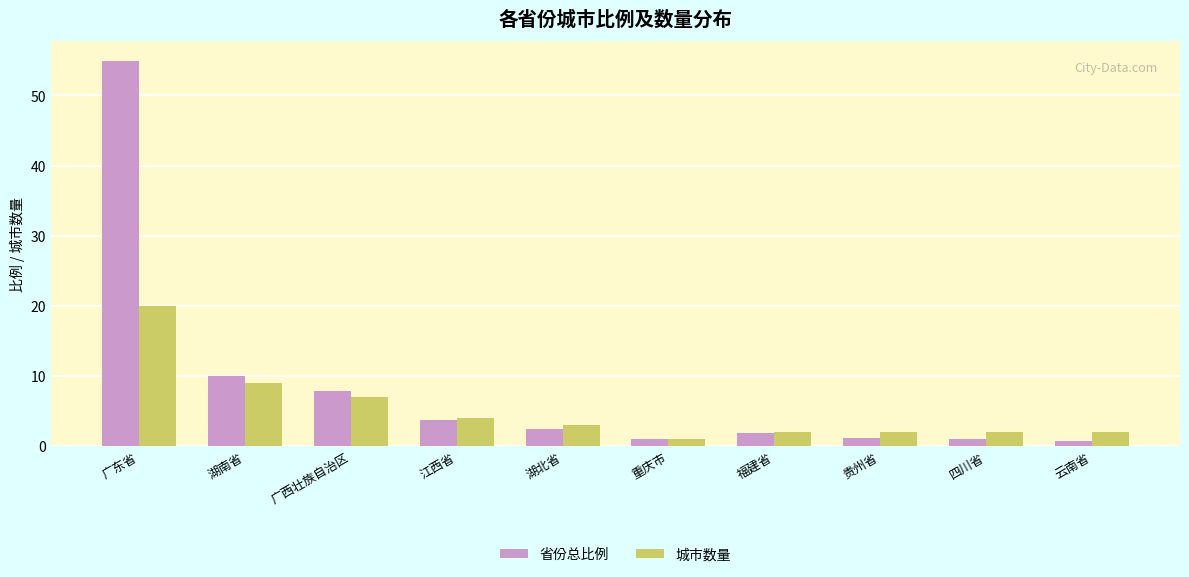

What is the total value across all series at 贵州省?

3.2